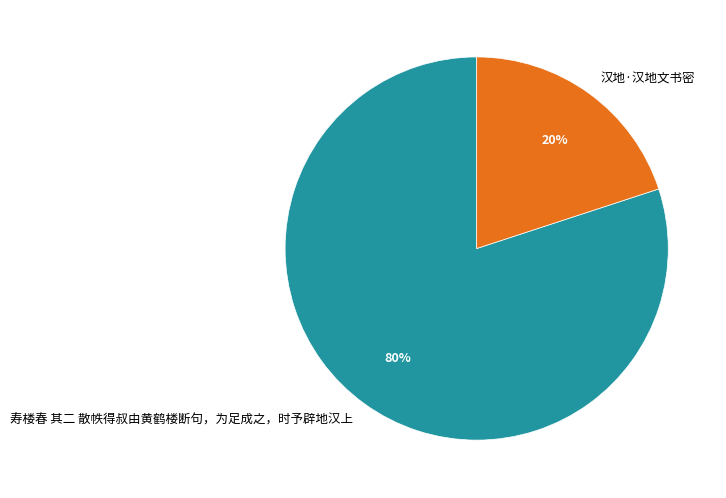

Which has a higher value, 寿楼春 其二 散帙得叔由黄鹤楼断句，为足成之，时予辟地汉上 or 汉地·汉地文书密?

寿楼春 其二 散帙得叔由黄鹤楼断句，为足成之，时予辟地汉上